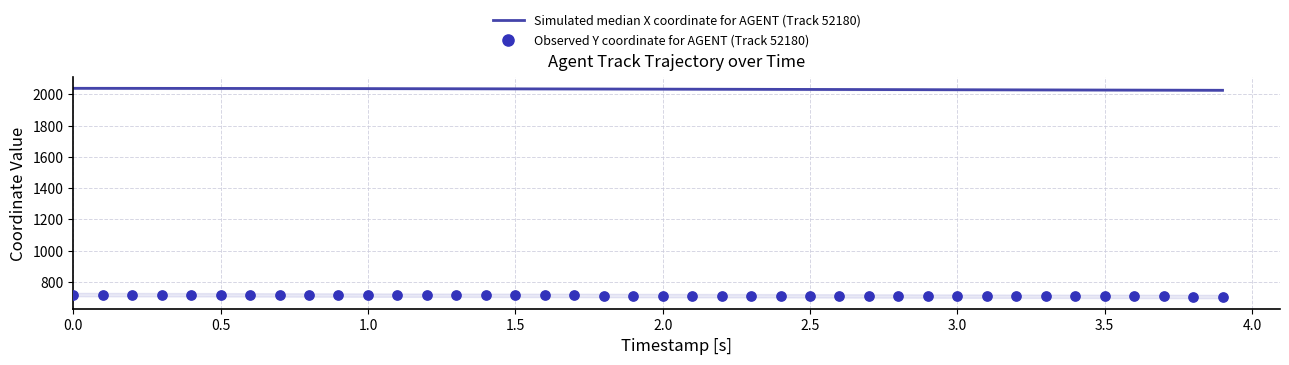

Which series has the widest spread of Y values?

Simulated median X coordinate for AGENT (Track 52180)